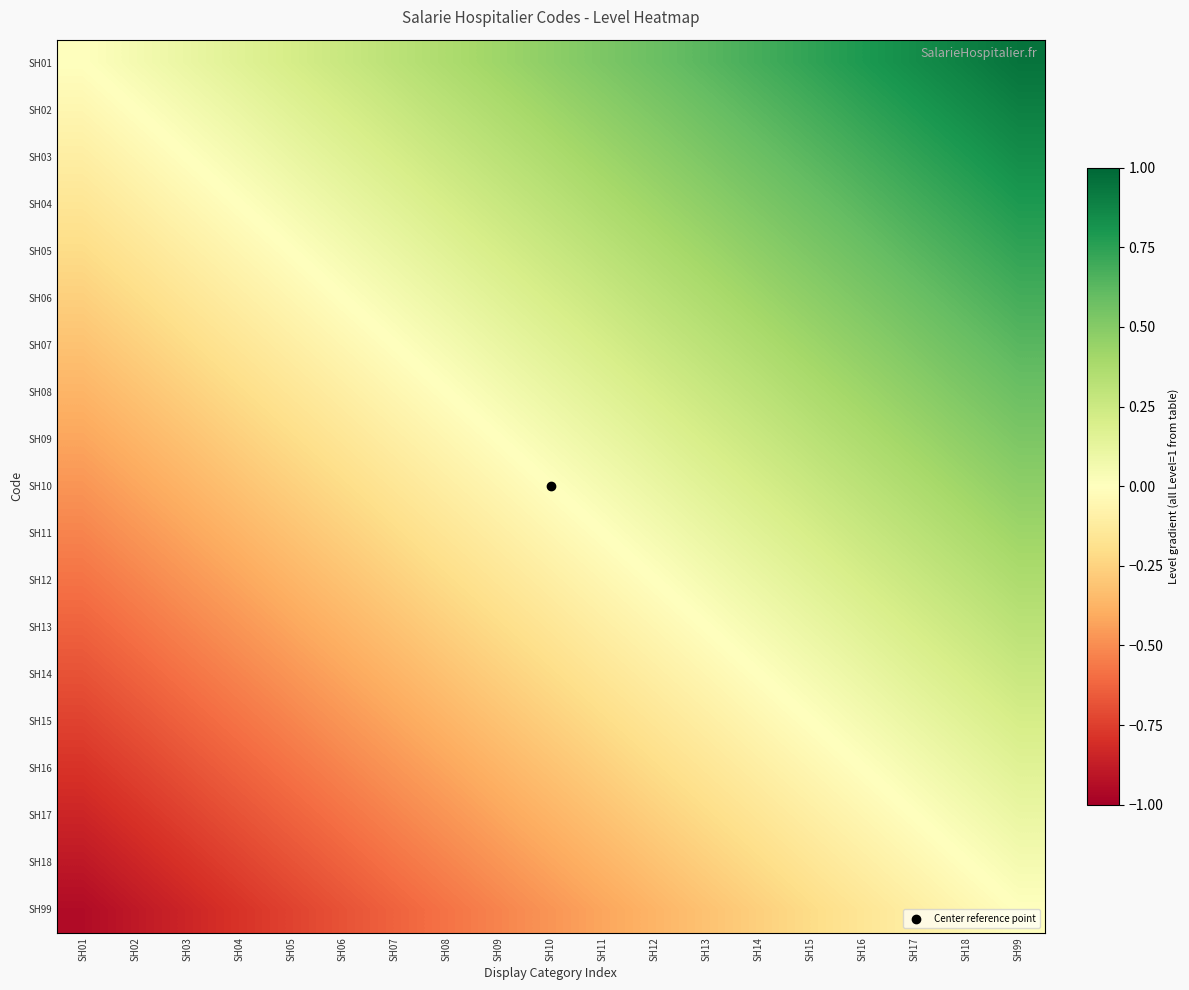

Reading right to left, transcribe all the data shown in this chart.

SH01: SH99=0.9	SH18=0.9	SH17=0.8	SH16=0.8	SH15=0.7	SH14=0.7	SH13=0.6	SH12=0.6	SH11=0.5	SH10=0.5	SH09=0.4	SH08=0.4	SH07=0.3	SH06=0.3	SH05=0.2	SH04=0.2	SH03=0.1	SH02=0.1	SH01=0.0
SH02: SH99=0.9	SH18=0.8	SH17=0.8	SH16=0.7	SH15=0.7	SH14=0.6	SH13=0.6	SH12=0.5	SH11=0.5	SH10=0.4	SH09=0.4	SH08=0.3	SH07=0.3	SH06=0.2	SH05=0.2	SH04=0.1	SH03=0.1	SH02=0.0	SH01=-0.1
SH03: SH99=0.8	SH18=0.8	SH17=0.7	SH16=0.7	SH15=0.6	SH14=0.6	SH13=0.5	SH12=0.5	SH11=0.4	SH10=0.4	SH09=0.3	SH08=0.3	SH07=0.2	SH06=0.2	SH05=0.1	SH04=0.1	SH03=0.0	SH02=-0.1	SH01=-0.1
SH04: SH99=0.8	SH18=0.7	SH17=0.7	SH16=0.6	SH15=0.6	SH14=0.5	SH13=0.5	SH12=0.4	SH11=0.4	SH10=0.3	SH09=0.3	SH08=0.2	SH07=0.2	SH06=0.1	SH05=0.1	SH04=0.0	SH03=-0.1	SH02=-0.1	SH01=-0.2
SH05: SH99=0.7	SH18=0.7	SH17=0.6	SH16=0.6	SH15=0.5	SH14=0.5	SH13=0.4	SH12=0.4	SH11=0.3	SH10=0.3	SH09=0.2	SH08=0.2	SH07=0.1	SH06=0.1	SH05=0.0	SH04=-0.1	SH03=-0.1	SH02=-0.2	SH01=-0.2
SH06: SH99=0.7	SH18=0.6	SH17=0.6	SH16=0.5	SH15=0.5	SH14=0.4	SH13=0.4	SH12=0.3	SH11=0.3	SH10=0.2	SH09=0.2	SH08=0.1	SH07=0.1	SH06=0.0	SH05=-0.1	SH04=-0.1	SH03=-0.2	SH02=-0.2	SH01=-0.3
SH07: SH99=0.6	SH18=0.6	SH17=0.5	SH16=0.5	SH15=0.4	SH14=0.4	SH13=0.3	SH12=0.3	SH11=0.2	SH10=0.2	SH09=0.1	SH08=0.1	SH07=0.0	SH06=-0.1	SH05=-0.1	SH04=-0.2	SH03=-0.2	SH02=-0.3	SH01=-0.3
SH08: SH99=0.6	SH18=0.5	SH17=0.5	SH16=0.4	SH15=0.4	SH14=0.3	SH13=0.3	SH12=0.2	SH11=0.2	SH10=0.1	SH09=0.1	SH08=0.0	SH07=-0.1	SH06=-0.1	SH05=-0.2	SH04=-0.2	SH03=-0.3	SH02=-0.3	SH01=-0.4
SH09: SH99=0.5	SH18=0.5	SH17=0.4	SH16=0.4	SH15=0.3	SH14=0.3	SH13=0.2	SH12=0.2	SH11=0.1	SH10=0.1	SH09=0.0	SH08=-0.1	SH07=-0.1	SH06=-0.2	SH05=-0.2	SH04=-0.3	SH03=-0.3	SH02=-0.4	SH01=-0.4
SH10: SH99=0.5	SH18=0.4	SH17=0.4	SH16=0.3	SH15=0.3	SH14=0.2	SH13=0.2	SH12=0.1	SH11=0.1	SH10=0.0	SH09=-0.1	SH08=-0.1	SH07=-0.2	SH06=-0.2	SH05=-0.3	SH04=-0.3	SH03=-0.4	SH02=-0.4	SH01=-0.5
SH11: SH99=0.4	SH18=0.4	SH17=0.3	SH16=0.3	SH15=0.2	SH14=0.2	SH13=0.1	SH12=0.1	SH11=0.0	SH10=-0.1	SH09=-0.1	SH08=-0.2	SH07=-0.2	SH06=-0.3	SH05=-0.3	SH04=-0.4	SH03=-0.4	SH02=-0.5	SH01=-0.5
SH12: SH99=0.4	SH18=0.3	SH17=0.3	SH16=0.2	SH15=0.2	SH14=0.1	SH13=0.1	SH12=0.0	SH11=-0.1	SH10=-0.1	SH09=-0.2	SH08=-0.2	SH07=-0.3	SH06=-0.3	SH05=-0.4	SH04=-0.4	SH03=-0.5	SH02=-0.5	SH01=-0.6
SH13: SH99=0.3	SH18=0.3	SH17=0.2	SH16=0.2	SH15=0.1	SH14=0.1	SH13=0.0	SH12=-0.1	SH11=-0.1	SH10=-0.2	SH09=-0.2	SH08=-0.3	SH07=-0.3	SH06=-0.4	SH05=-0.4	SH04=-0.5	SH03=-0.5	SH02=-0.6	SH01=-0.6
SH14: SH99=0.3	SH18=0.2	SH17=0.2	SH16=0.1	SH15=0.1	SH14=0.0	SH13=-0.1	SH12=-0.1	SH11=-0.2	SH10=-0.2	SH09=-0.3	SH08=-0.3	SH07=-0.4	SH06=-0.4	SH05=-0.5	SH04=-0.5	SH03=-0.6	SH02=-0.6	SH01=-0.7
SH15: SH99=0.2	SH18=0.2	SH17=0.1	SH16=0.1	SH15=0.0	SH14=-0.1	SH13=-0.1	SH12=-0.2	SH11=-0.2	SH10=-0.3	SH09=-0.3	SH08=-0.4	SH07=-0.4	SH06=-0.5	SH05=-0.5	SH04=-0.6	SH03=-0.6	SH02=-0.7	SH01=-0.7
SH16: SH99=0.2	SH18=0.1	SH17=0.1	SH16=0.0	SH15=-0.1	SH14=-0.1	SH13=-0.2	SH12=-0.2	SH11=-0.3	SH10=-0.3	SH09=-0.4	SH08=-0.4	SH07=-0.5	SH06=-0.5	SH05=-0.6	SH04=-0.6	SH03=-0.7	SH02=-0.7	SH01=-0.8
SH17: SH99=0.1	SH18=0.1	SH17=0.0	SH16=-0.1	SH15=-0.1	SH14=-0.2	SH13=-0.2	SH12=-0.3	SH11=-0.3	SH10=-0.4	SH09=-0.4	SH08=-0.5	SH07=-0.5	SH06=-0.6	SH05=-0.6	SH04=-0.7	SH03=-0.7	SH02=-0.8	SH01=-0.8
SH18: SH99=0.1	SH18=0.0	SH17=-0.1	SH16=-0.1	SH15=-0.2	SH14=-0.2	SH13=-0.3	SH12=-0.3	SH11=-0.4	SH10=-0.4	SH09=-0.5	SH08=-0.5	SH07=-0.6	SH06=-0.6	SH05=-0.7	SH04=-0.7	SH03=-0.8	SH02=-0.8	SH01=-0.9
SH99: SH99=0.0	SH18=-0.1	SH17=-0.1	SH16=-0.2	SH15=-0.2	SH14=-0.3	SH13=-0.3	SH12=-0.4	SH11=-0.4	SH10=-0.5	SH09=-0.5	SH08=-0.6	SH07=-0.6	SH06=-0.7	SH05=-0.7	SH04=-0.8	SH03=-0.8	SH02=-0.9	SH01=-0.9